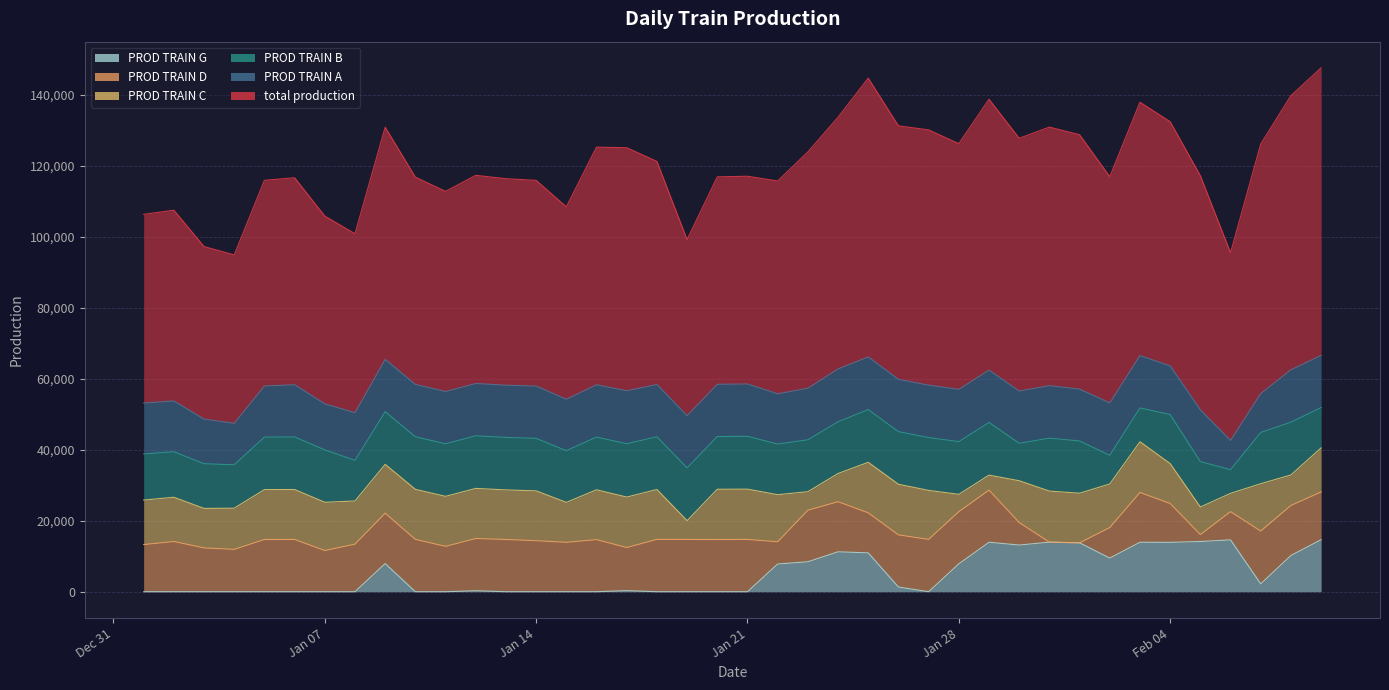

Is the value of PROD TRAIN A at 2025-01-01 greater than the value of PROD TRAIN B at 2025-02-04?

Yes